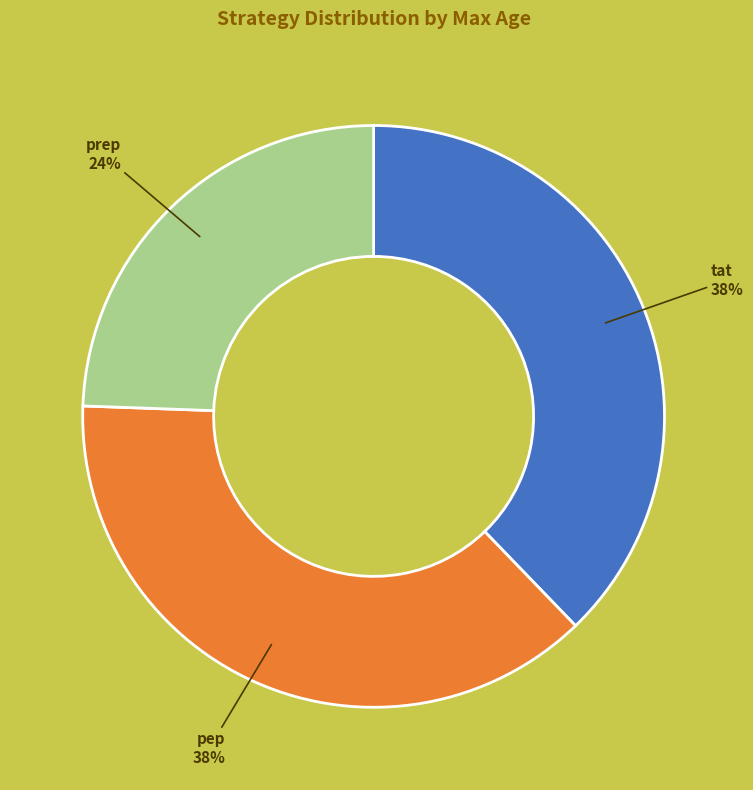

To the nearest percent, what percentage of the pie is pep?

38%